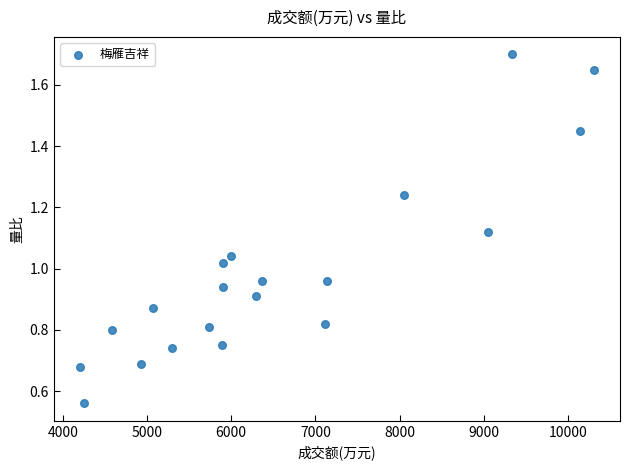

What is the range of X values (max minus min)?

6112.0